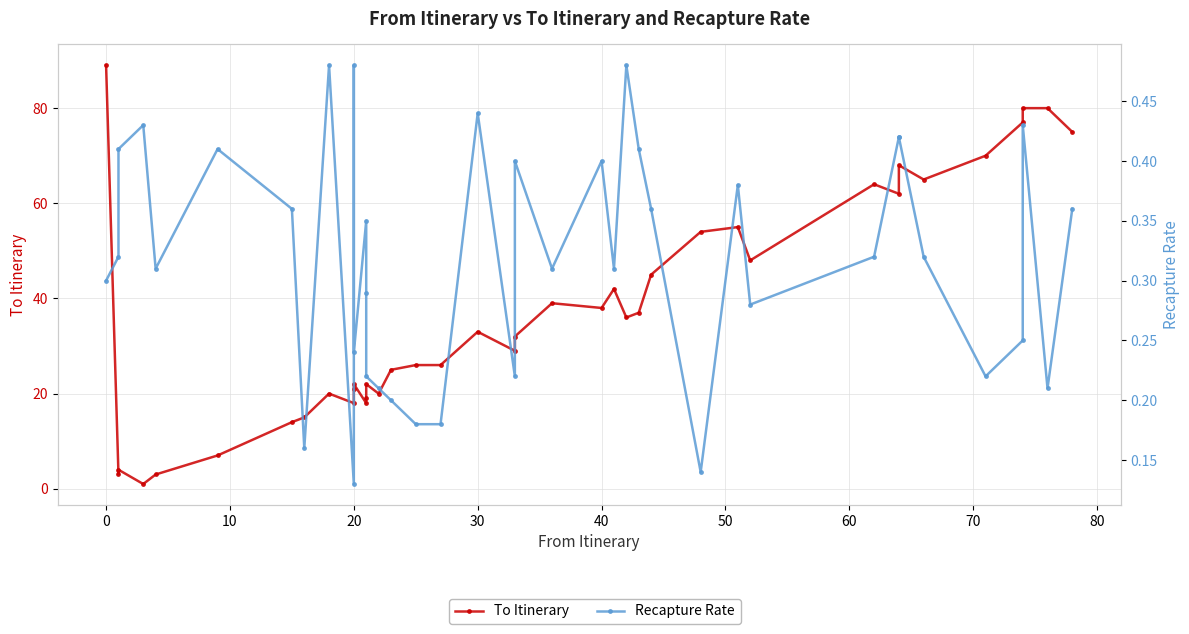

Is the value of To Itinerary at 26 greater than the value of Recapture Rate at 50?

Yes